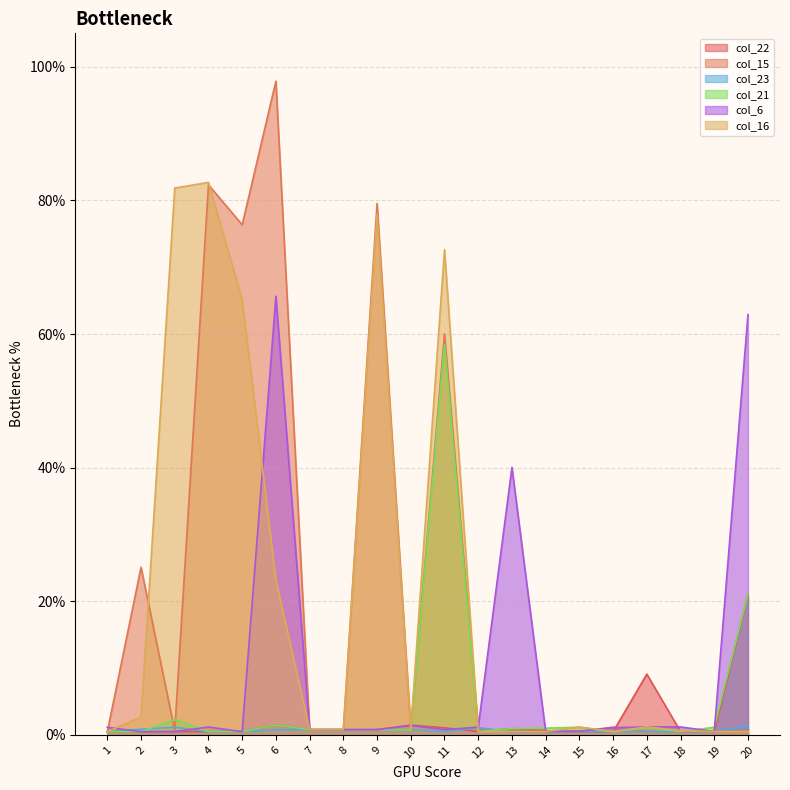

Rank the series by their maximum value, from highest to lowest.

col_15, col_16, col_6, col_21, col_22, col_23